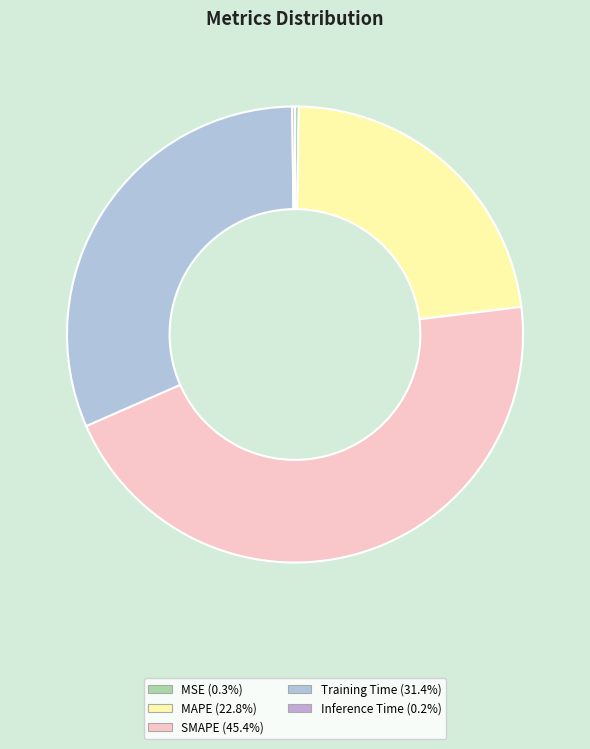

How many slices are in this pie chart?

5